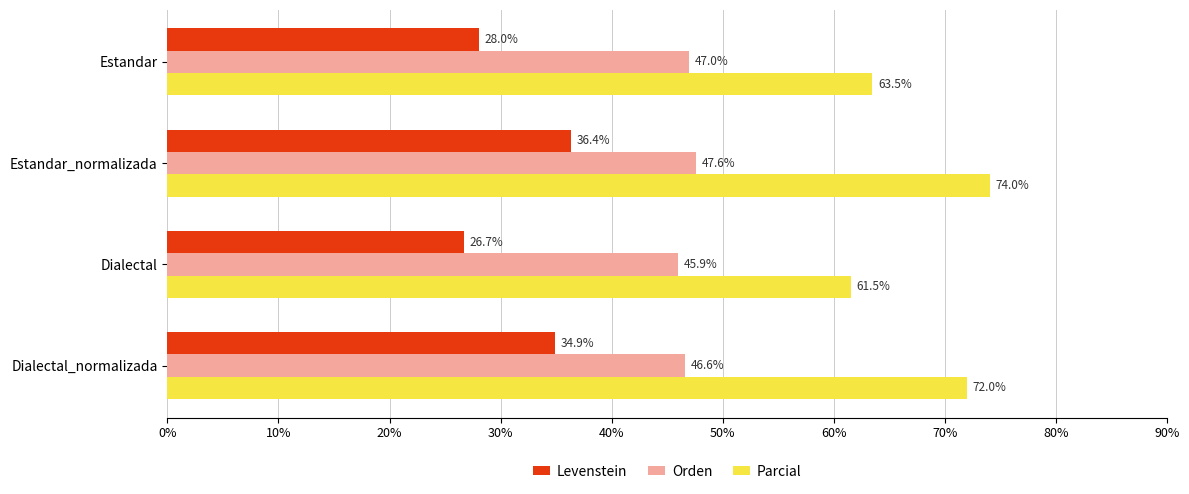

What is the difference between the Levenstein values at Dialectal_normalizada and Estandar_normalizada?

1.5